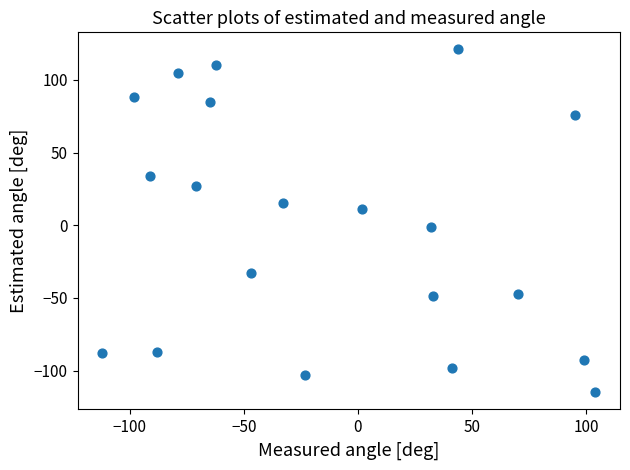

What is the range of X values (max minus min)?

216